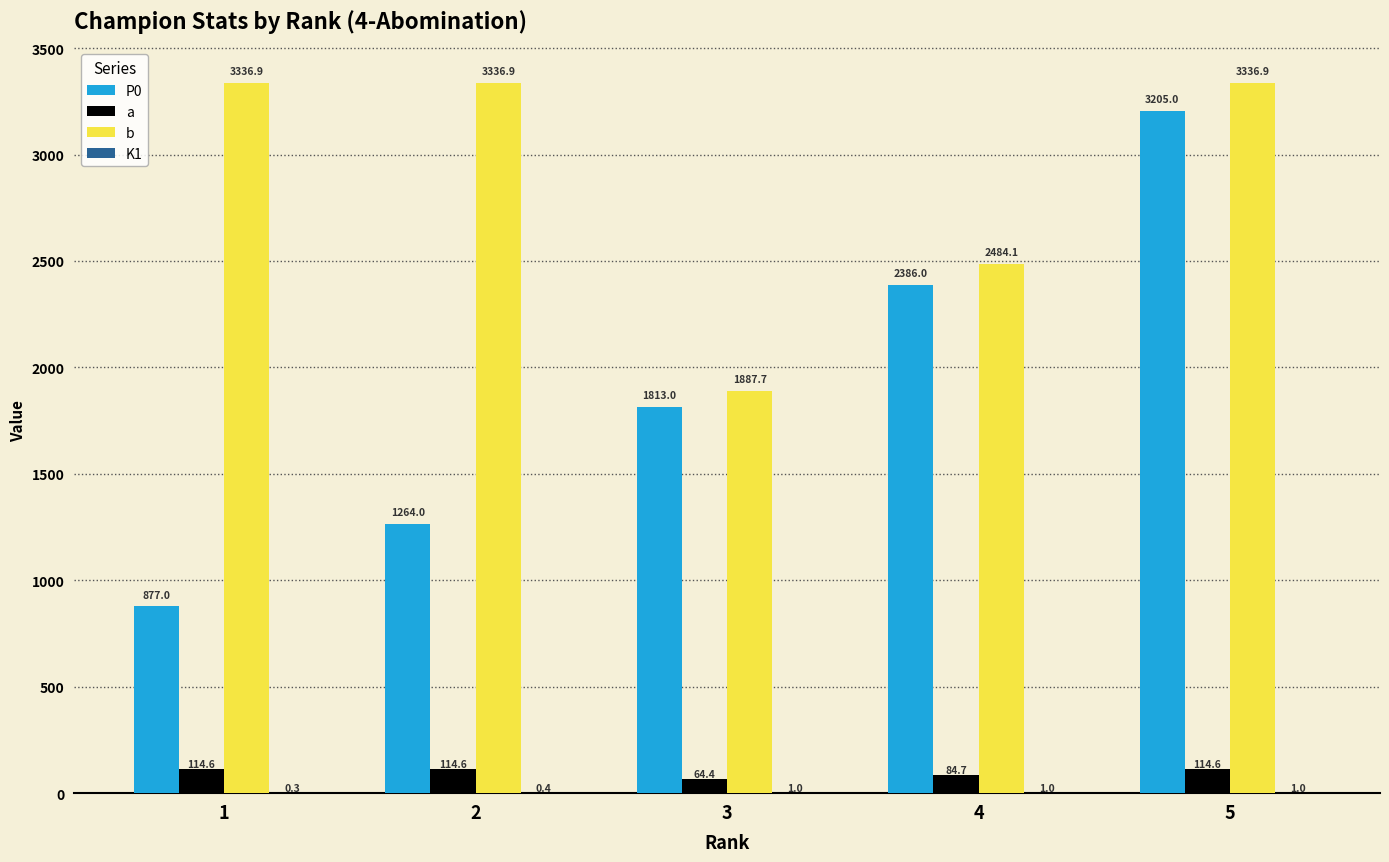

What is the sum of the a values at 5 and 2?

229.2